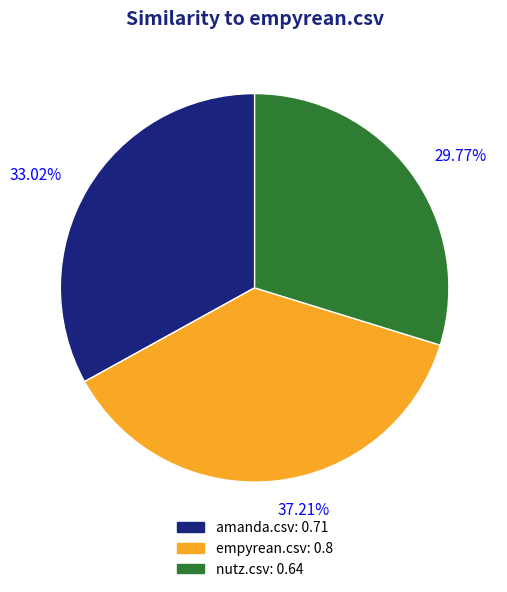

What percentage is the nutz.csv slice, to the nearest percent?

30%